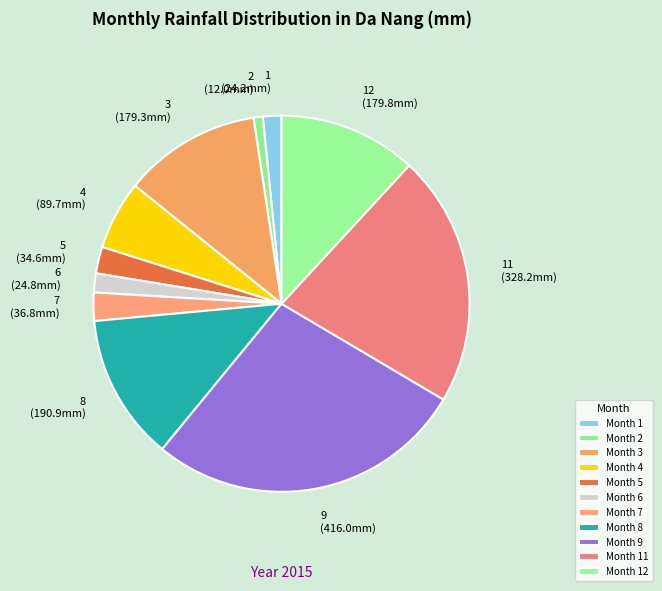

How many slices are in this pie chart?

11